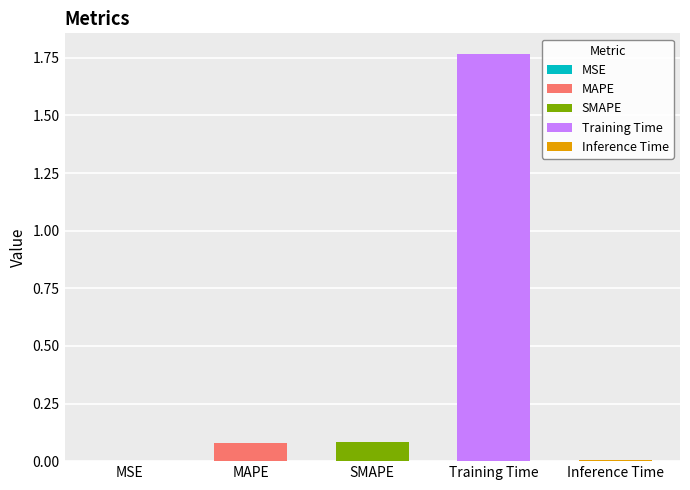

Reading left to right, list all the values displayed in this chart.

MSE=0.0	MAPE=0.1	SMAPE=0.1	Training Time=1.8	Inference Time=0.0